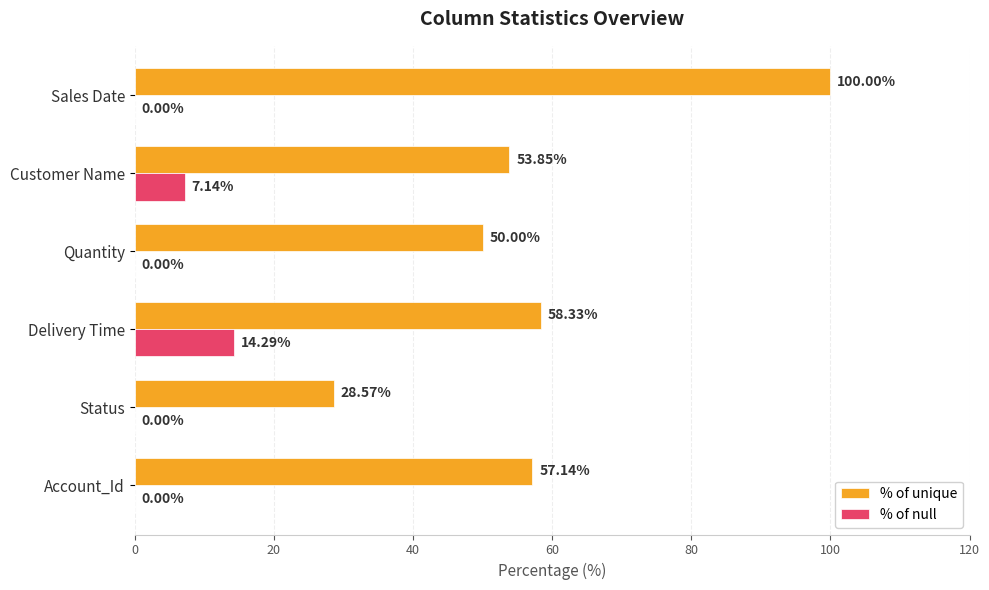

What is the total value across all series at Sales Date?

100.0